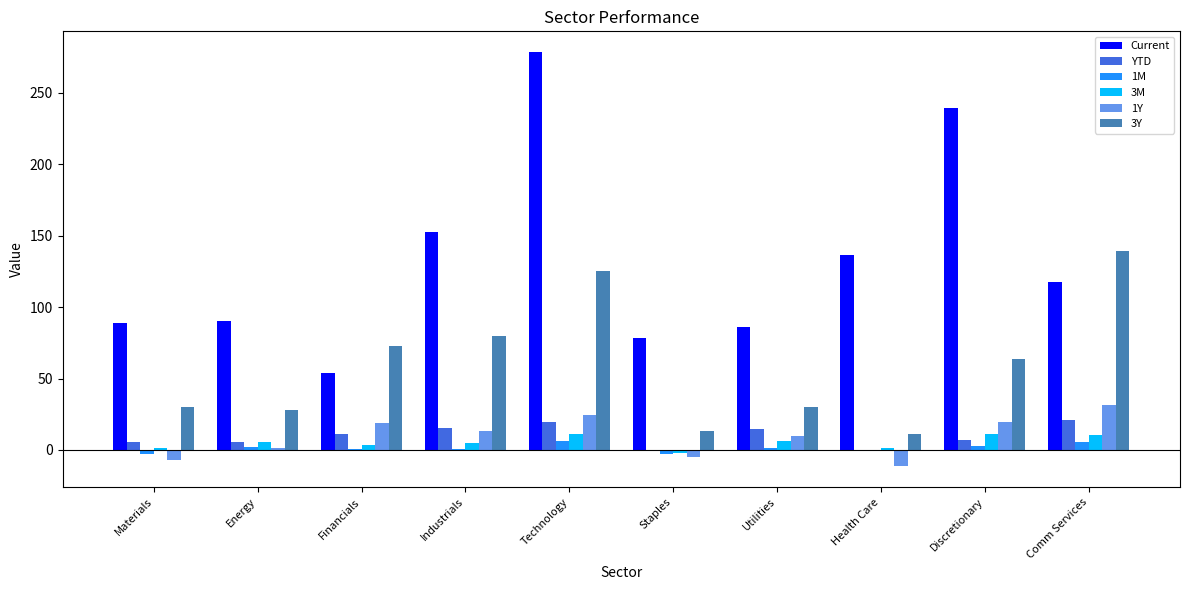

How many series are shown in this chart?

6